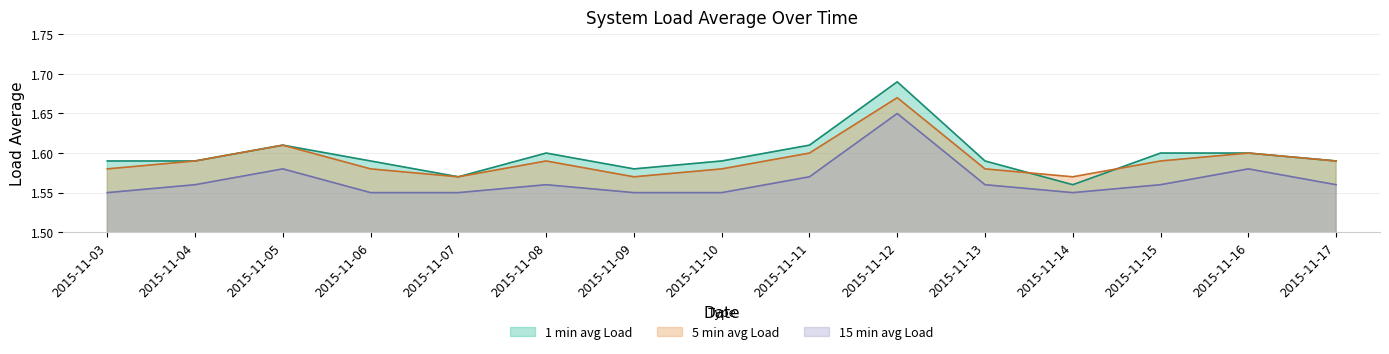

Is the value of 1 min avg Load at 2015-11-13 greater than the value of 5 min avg Load at 2015-11-08?

No